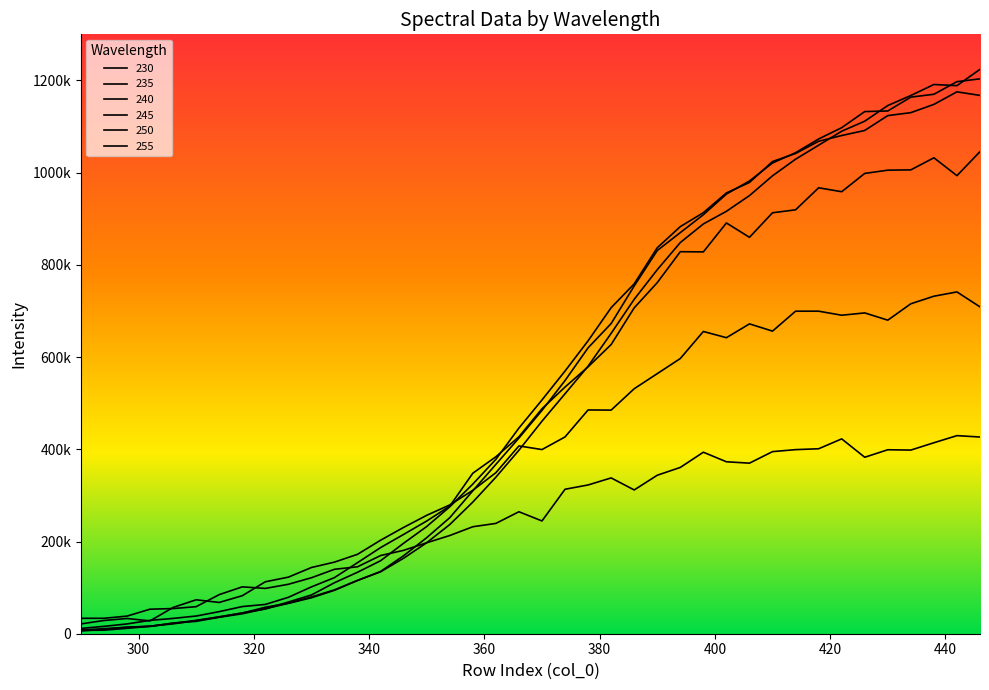

Where is 240 nearest to the value 528530?

374